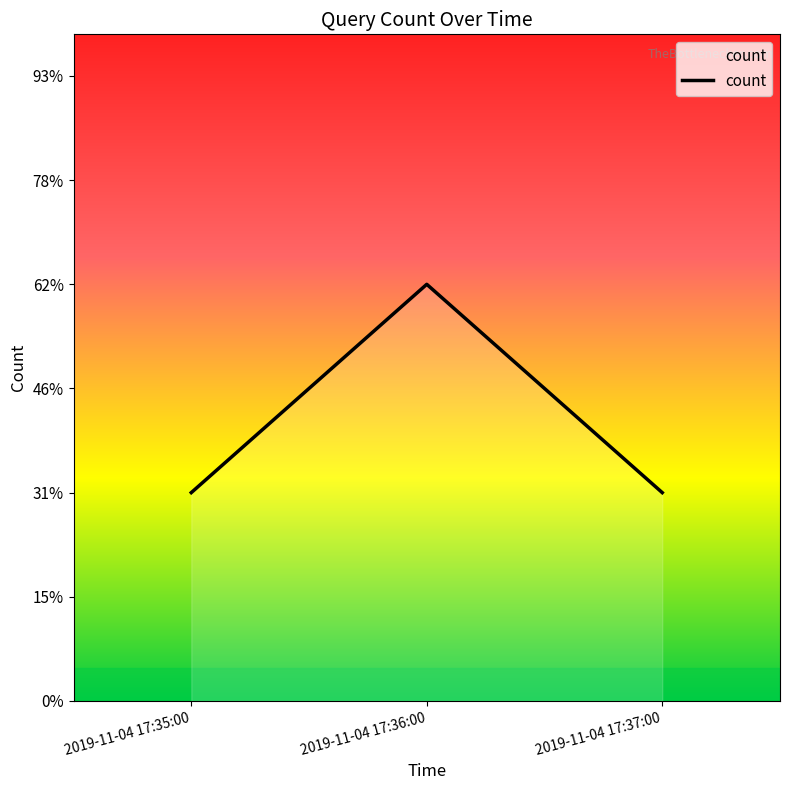

Is this an area chart (filled region under the line)?

Yes